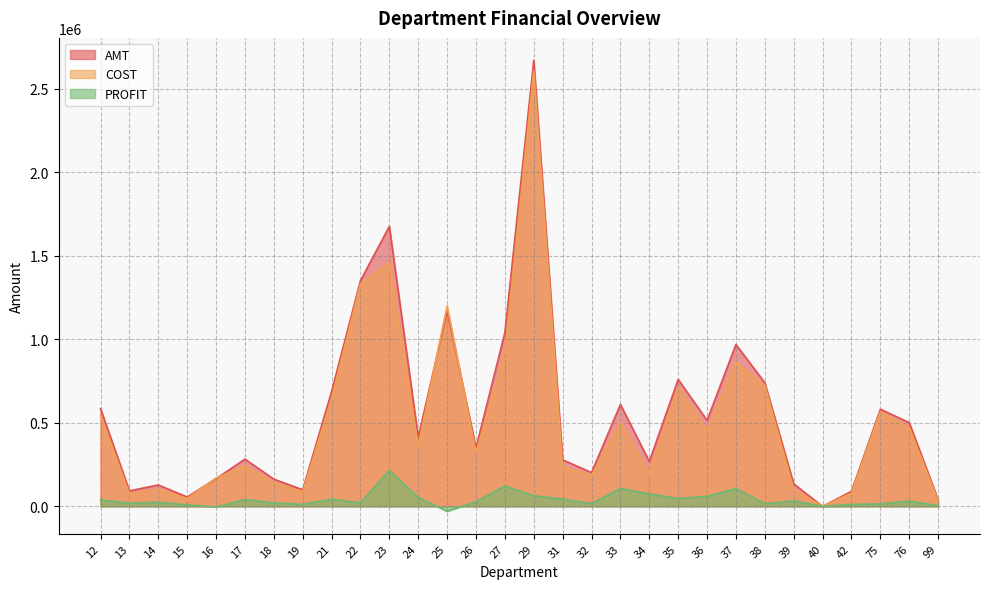

Reading left to right, what are all the values shown in this chart?

AMT: 12=584989.7	13=92861.2	14=128045.5	15=55856.6	16=166139.6	17=282608.6	18=162925.1	19=99258.2	21=687761.2	22=1351711.8	23=1676664.2	24=412784.2	25=1170803.1	26=350825.7	27=1040635.9	29=2670001.8	31=278477.6	32=202455.0	33=610154.2	34=268773.1	35=760225.7	36=514919.5	37=969188.8	38=739851.1	39=134581.8	40=-96.4	42=90191.3	75=581706.5	76=501464.0	99=40753.7
COST: 12=545444.4	13=74411.1	14=102739.6	15=47028.6	16=170000.8	17=241733.3	18=142236.8	19=87049.6	21=645078.5	22=1330424.7	23=1460531.5	24=359843.9	25=1200244.6	26=322703.5	27=918708.9	29=2606020.8	31=235096.0	32=185984.9	33=502918.4	34=194599.4	35=713447.6	36=454386.2	37=862519.5	38=724218.4	39=101668.1	40=-38.6	42=78833.1	75=567036.5	76=470040.3	99=36552.8
PROFIT: 12=39545.2	13=18450.1	14=25305.9	15=8828.0	16=-3861.2	17=40875.3	18=20688.3	19=12208.6	21=42682.7	22=21287.2	23=216132.7	24=52940.2	25=-29441.4	26=28122.2	27=121927.0	29=63980.9	31=43381.6	32=16470.0	33=107235.8	34=74173.7	35=46778.2	36=60533.4	37=106669.2	38=15632.7	39=32913.7	40=-57.8	42=11358.2	75=14670.0	76=31423.7	99=4200.9